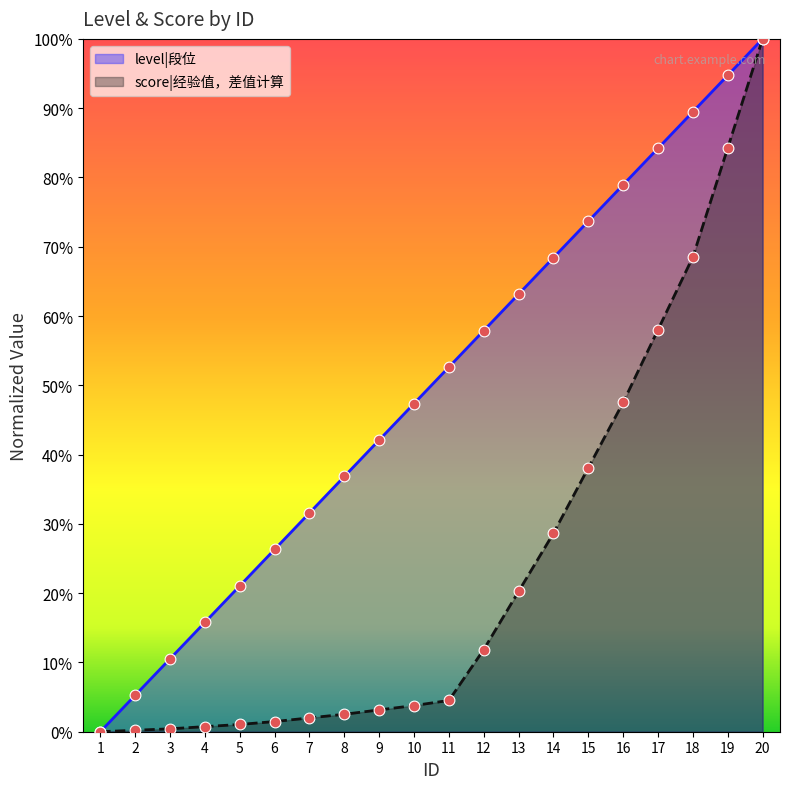

Which series has the largest Y range (max minus min)?

level|段位